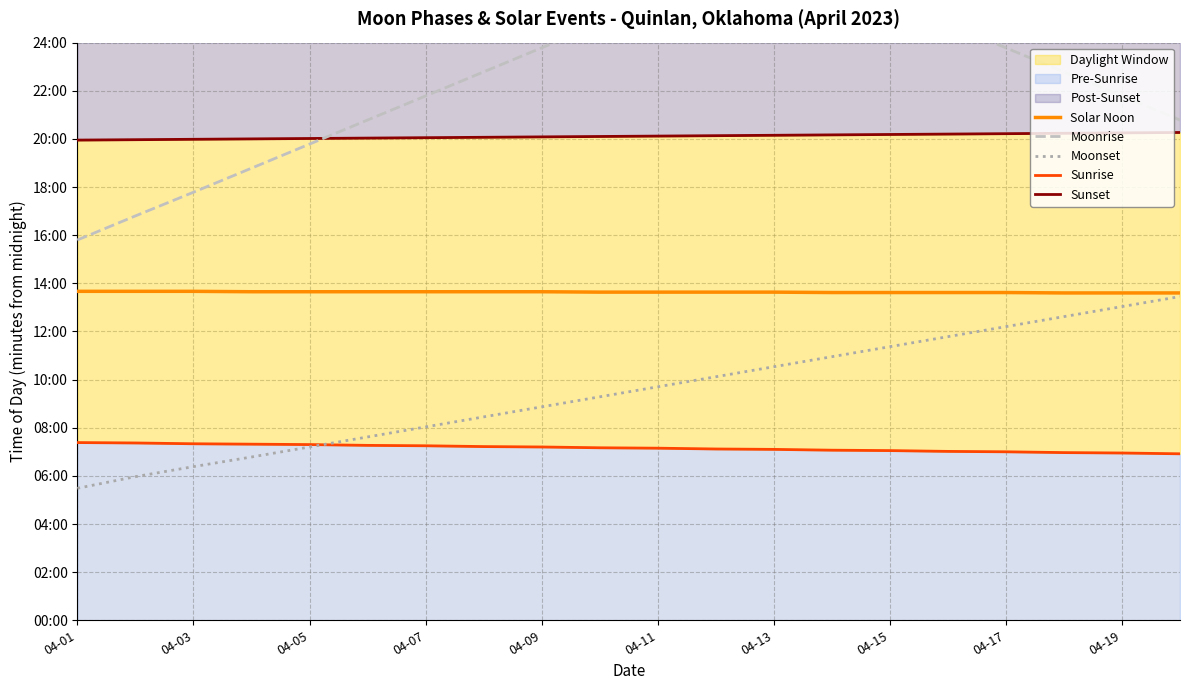

True or false: Sunrise and Moonrise cross at least once.

False